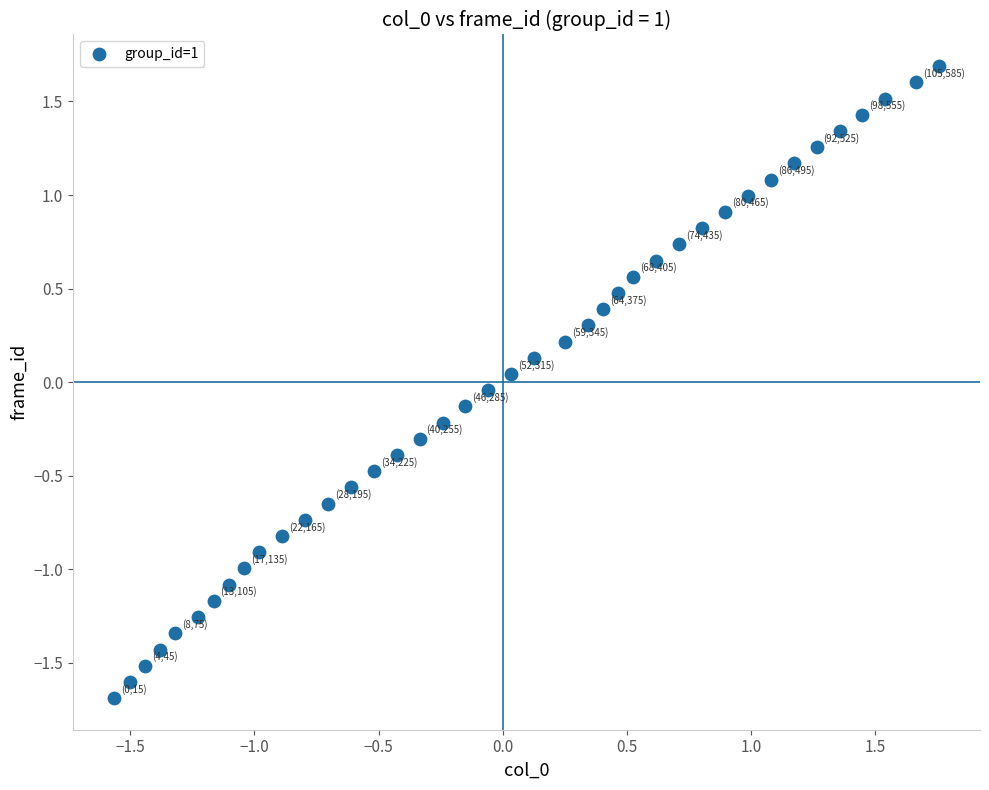

What is the range of Y values (max minus min)?

3.4